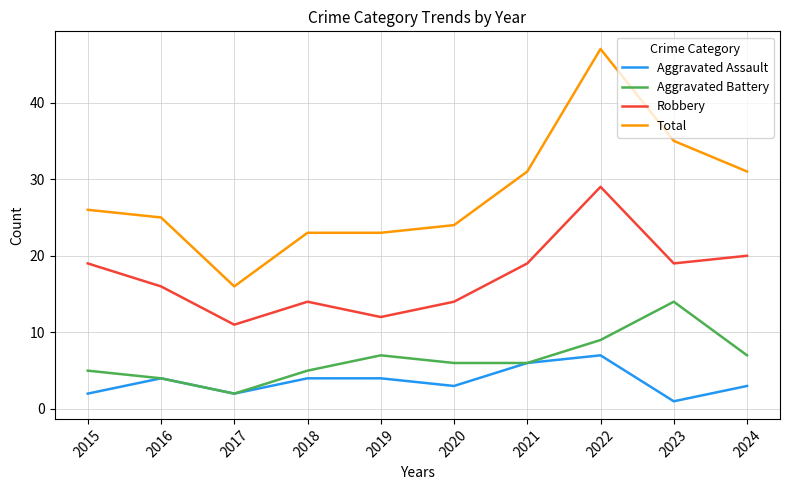

Is it true that Robbery equals 20 at 2019?

False